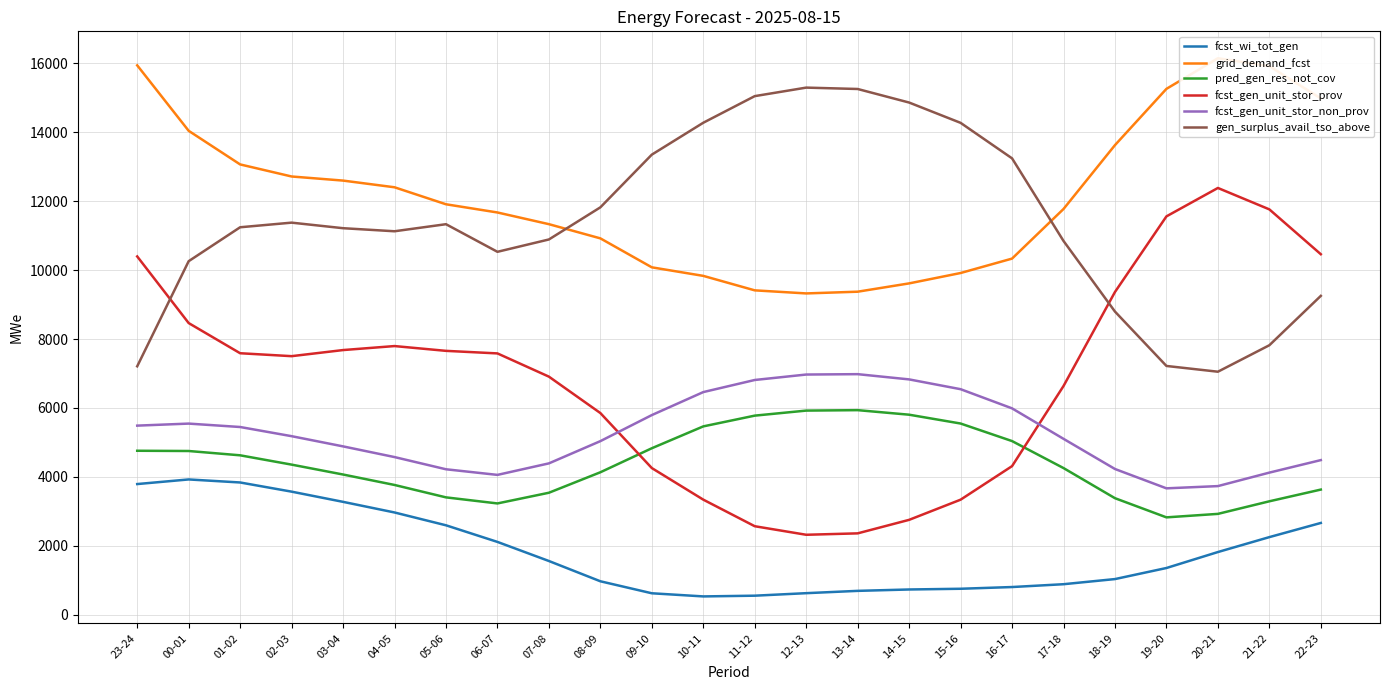

What is the sum of the grid_demand_fcst values at 01-02 and 12-13?

22388